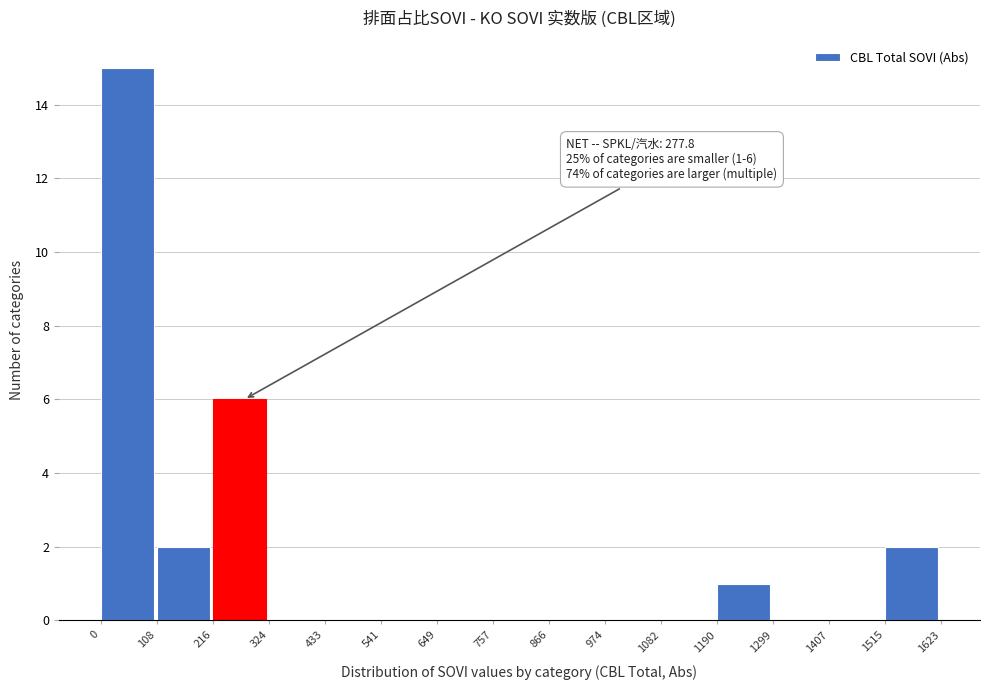

Which range on the x-axis has the tallest bar?

0 to 108